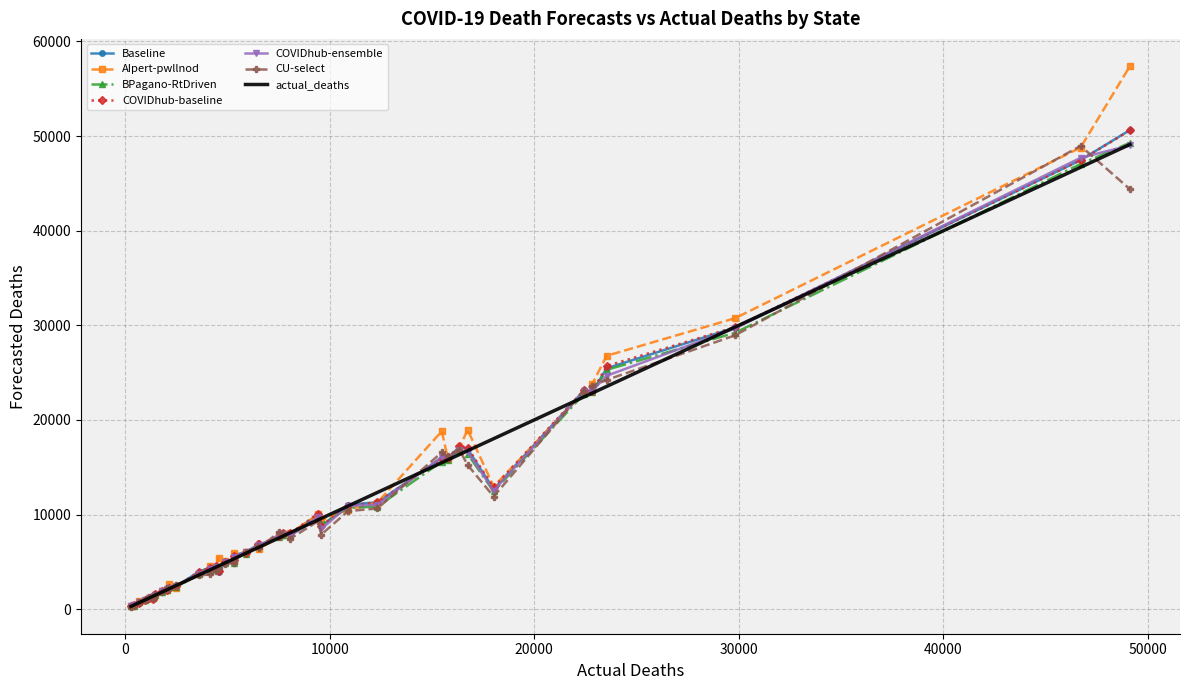

Which series has the widest spread of values?

AIpert-pwllnod